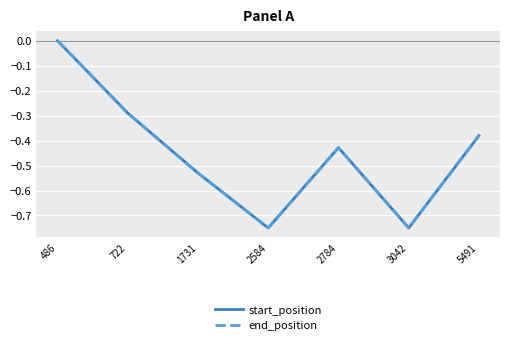

Where is start_position nearest to the value 0?

486